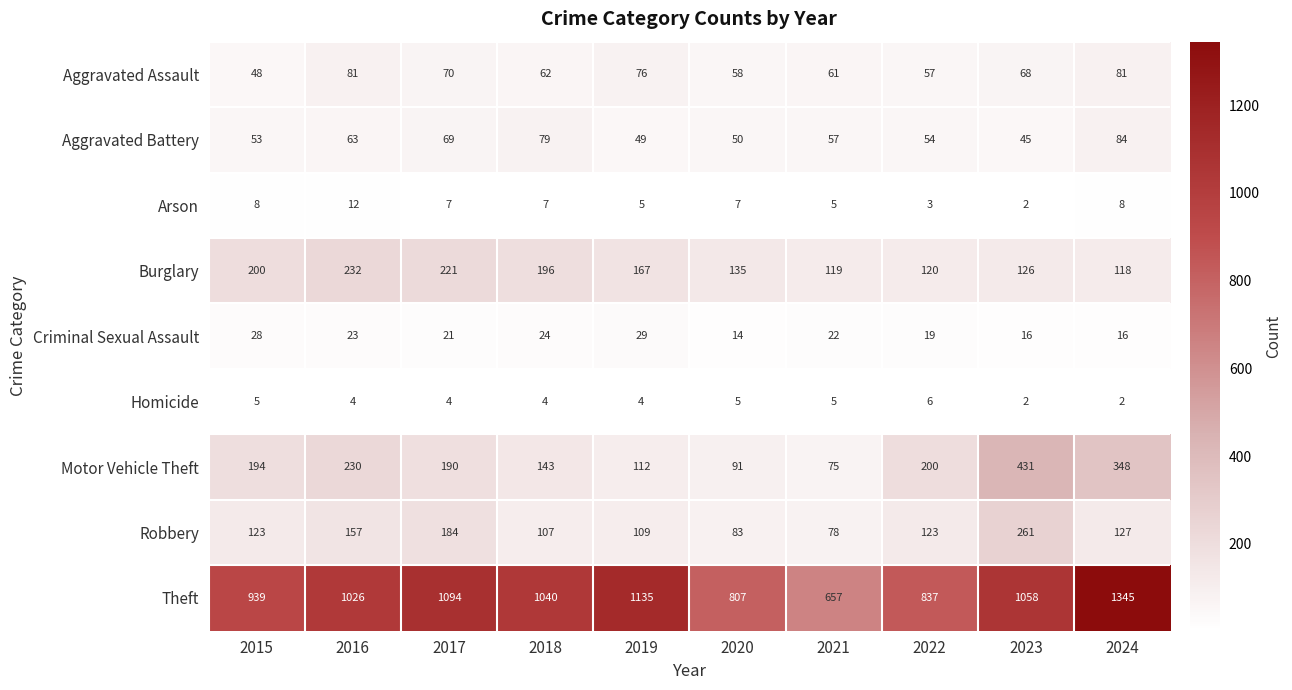

What is the total value across all series at 2022?

1419